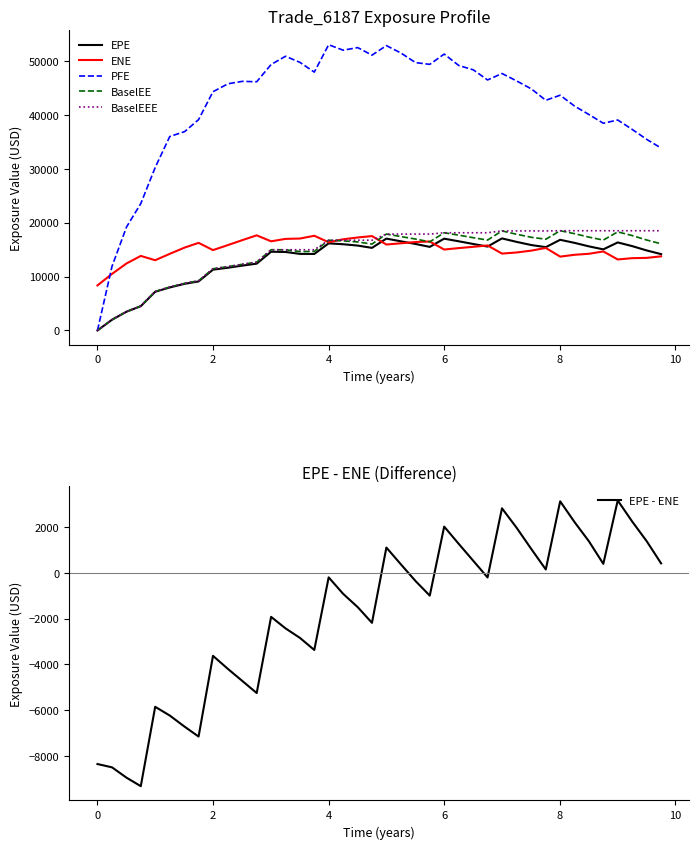

What is the value of the PFE point at the 25th from the left?

51240.1